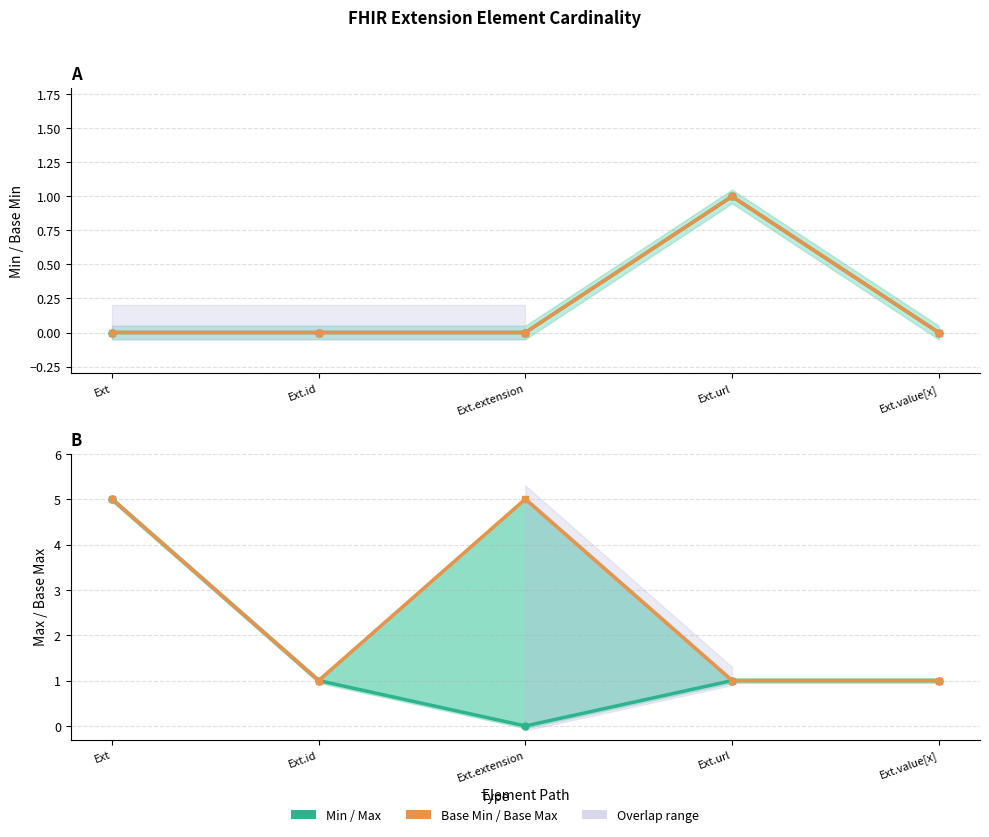

True or false: Base Max and Max intersect in this chart.

False